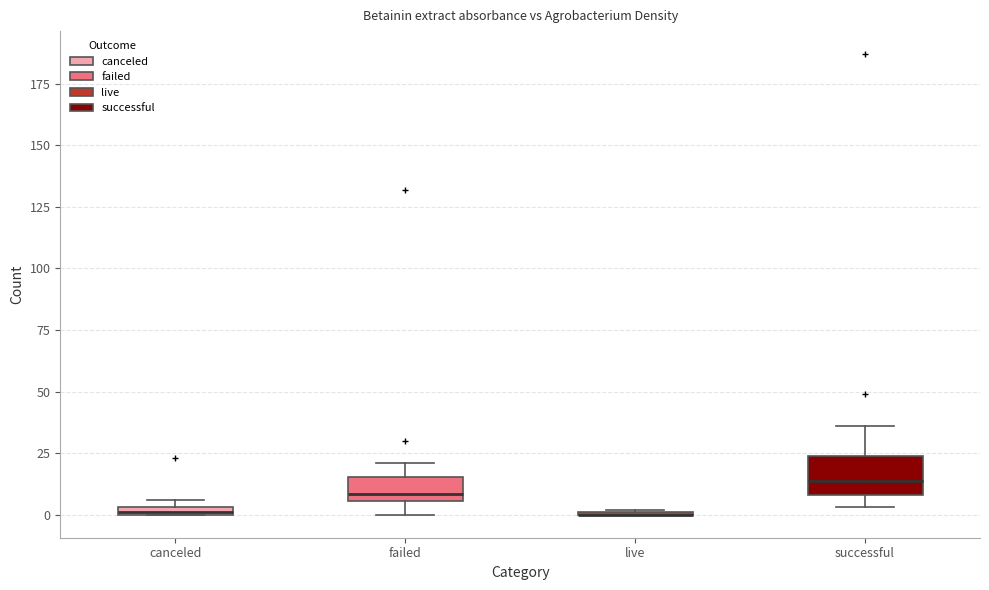

Where is the lower edge of the box for canceled on the y-axis? The values are not printed on the chart, so give them approximately, as read against the axis.

0